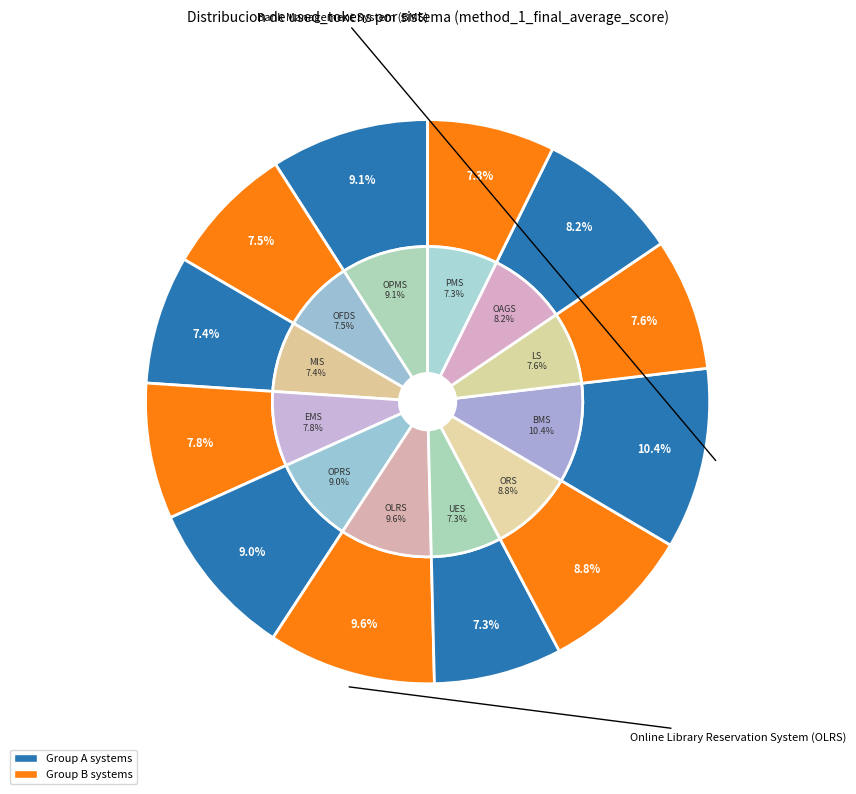

To the nearest percent, what percentage of the pie is OAGS?

8%